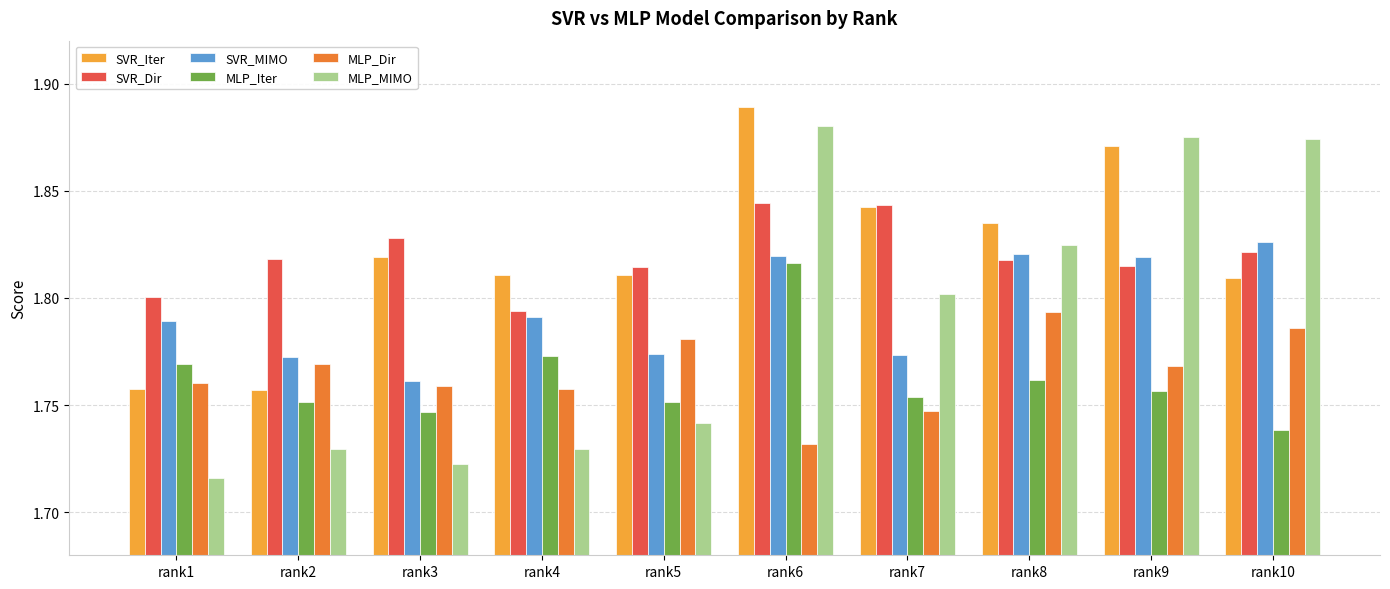

What is the sum of the MLP_MIMO values at rank1 and rank5?

3.5